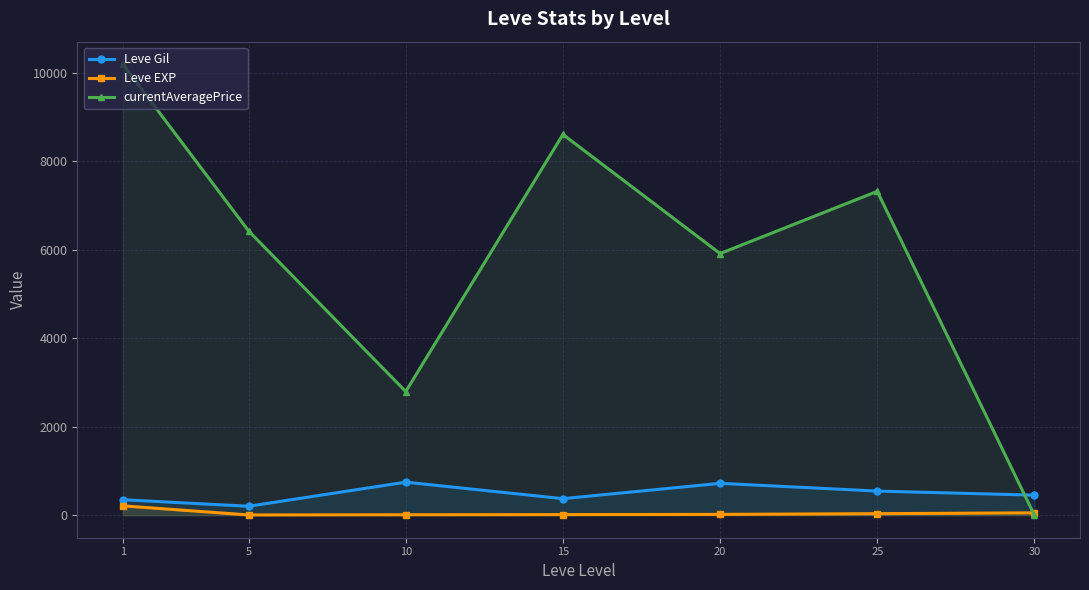

Is it true that Leve Gil equals 349.8 at 1?

True